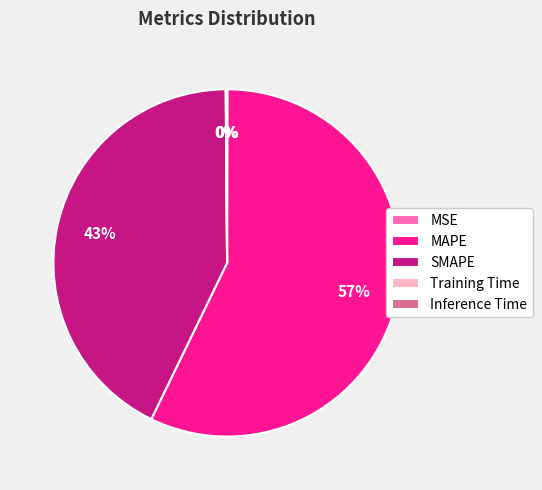

Which slice represents more than half of the pie?

MAPE